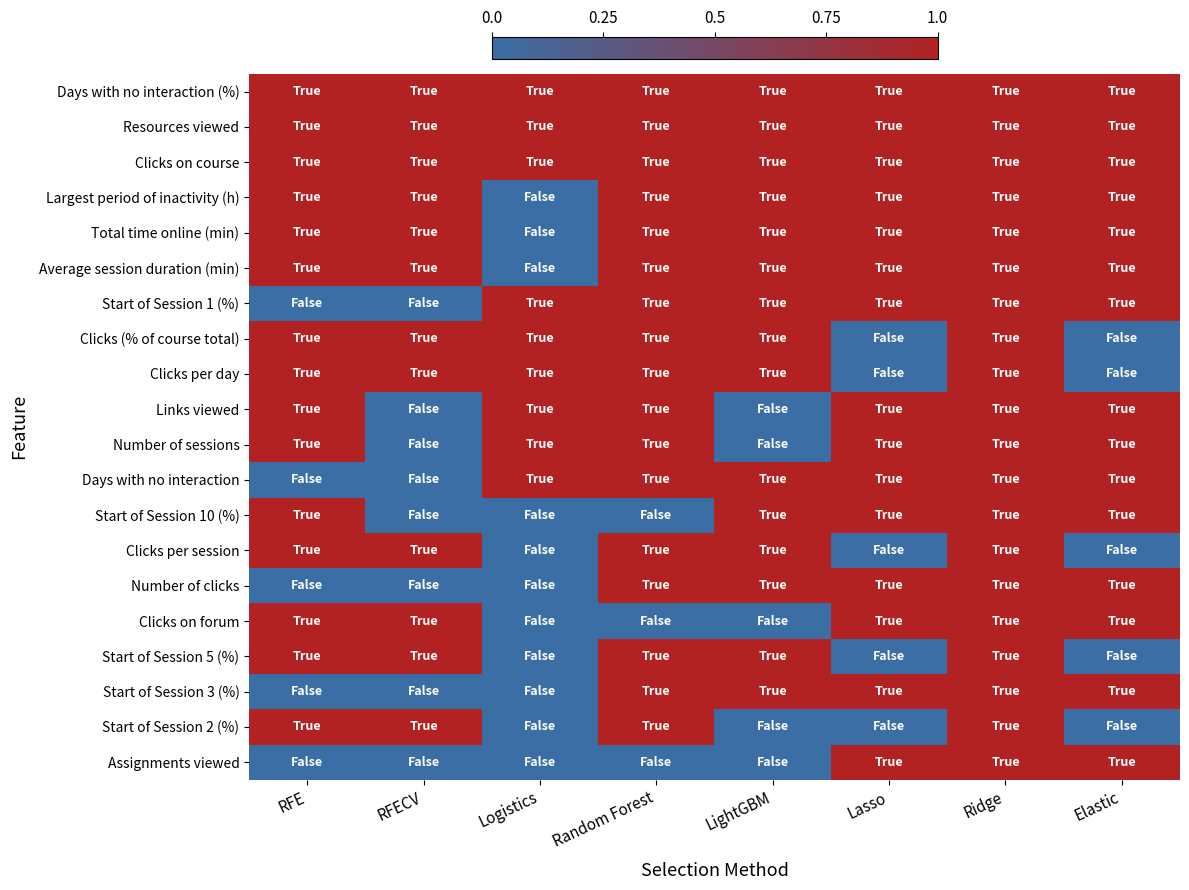

Reading left to right, extract all data points from this chart.

Days with no interaction (%): RFE=1	RFECV=1	Logistics=1	Random Forest=1	LightGBM=1	Lasso=1	Ridge=1	Elastic=1
Resources viewed: RFE=1	RFECV=1	Logistics=1	Random Forest=1	LightGBM=1	Lasso=1	Ridge=1	Elastic=1
Clicks on course: RFE=1	RFECV=1	Logistics=1	Random Forest=1	LightGBM=1	Lasso=1	Ridge=1	Elastic=1
Largest period of inactivity (h): RFE=1	RFECV=1	Logistics=0	Random Forest=1	LightGBM=1	Lasso=1	Ridge=1	Elastic=1
Total time online (min): RFE=1	RFECV=1	Logistics=0	Random Forest=1	LightGBM=1	Lasso=1	Ridge=1	Elastic=1
Average session duration (min): RFE=1	RFECV=1	Logistics=0	Random Forest=1	LightGBM=1	Lasso=1	Ridge=1	Elastic=1
Start of Session 1 (%): RFE=0	RFECV=0	Logistics=1	Random Forest=1	LightGBM=1	Lasso=1	Ridge=1	Elastic=1
Clicks (% of course total): RFE=1	RFECV=1	Logistics=1	Random Forest=1	LightGBM=1	Lasso=0	Ridge=1	Elastic=0
Clicks per day: RFE=1	RFECV=1	Logistics=1	Random Forest=1	LightGBM=1	Lasso=0	Ridge=1	Elastic=0
Links viewed: RFE=1	RFECV=0	Logistics=1	Random Forest=1	LightGBM=0	Lasso=1	Ridge=1	Elastic=1
Number of sessions: RFE=1	RFECV=0	Logistics=1	Random Forest=1	LightGBM=0	Lasso=1	Ridge=1	Elastic=1
Days with no interaction: RFE=0	RFECV=0	Logistics=1	Random Forest=1	LightGBM=1	Lasso=1	Ridge=1	Elastic=1
Start of Session 10 (%): RFE=1	RFECV=0	Logistics=0	Random Forest=0	LightGBM=1	Lasso=1	Ridge=1	Elastic=1
Clicks per session: RFE=1	RFECV=1	Logistics=0	Random Forest=1	LightGBM=1	Lasso=0	Ridge=1	Elastic=0
Number of clicks: RFE=0	RFECV=0	Logistics=0	Random Forest=1	LightGBM=1	Lasso=1	Ridge=1	Elastic=1
Clicks on forum: RFE=1	RFECV=1	Logistics=0	Random Forest=0	LightGBM=0	Lasso=1	Ridge=1	Elastic=1
Start of Session 5 (%): RFE=1	RFECV=1	Logistics=0	Random Forest=1	LightGBM=1	Lasso=0	Ridge=1	Elastic=0
Start of Session 3 (%): RFE=0	RFECV=0	Logistics=0	Random Forest=1	LightGBM=1	Lasso=1	Ridge=1	Elastic=1
Start of Session 2 (%): RFE=1	RFECV=1	Logistics=0	Random Forest=1	LightGBM=0	Lasso=0	Ridge=1	Elastic=0
Assignments viewed: RFE=0	RFECV=0	Logistics=0	Random Forest=0	LightGBM=0	Lasso=1	Ridge=1	Elastic=1